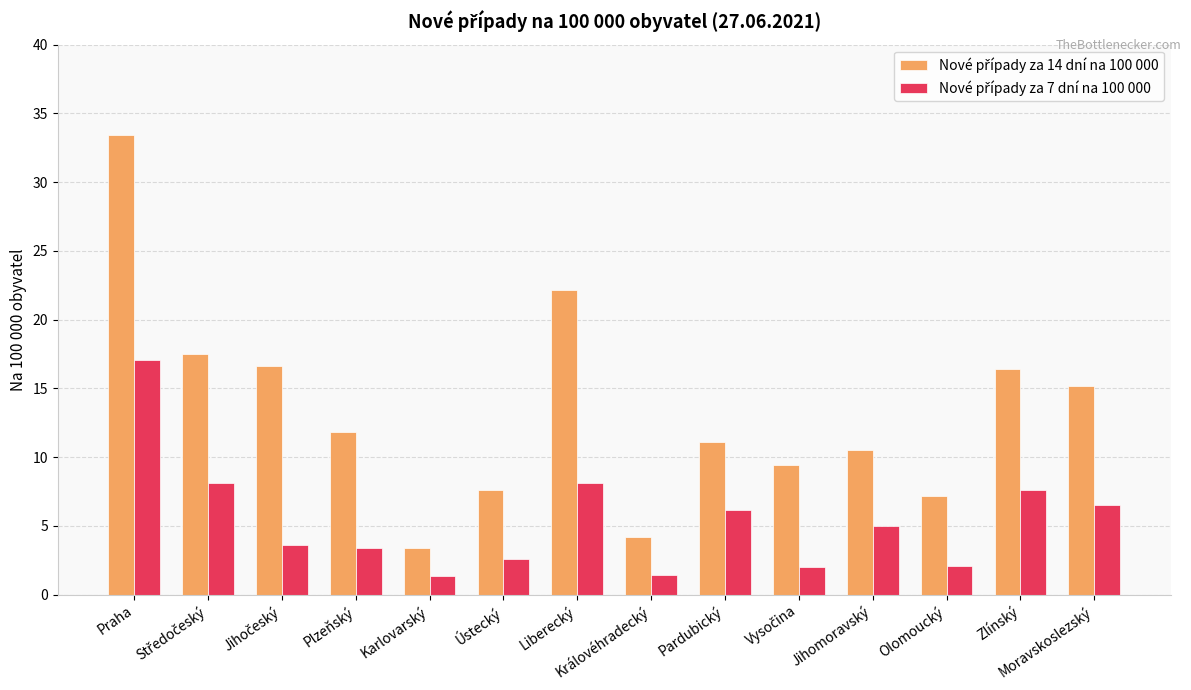

At how many categories does at least one series exceed 4?

13